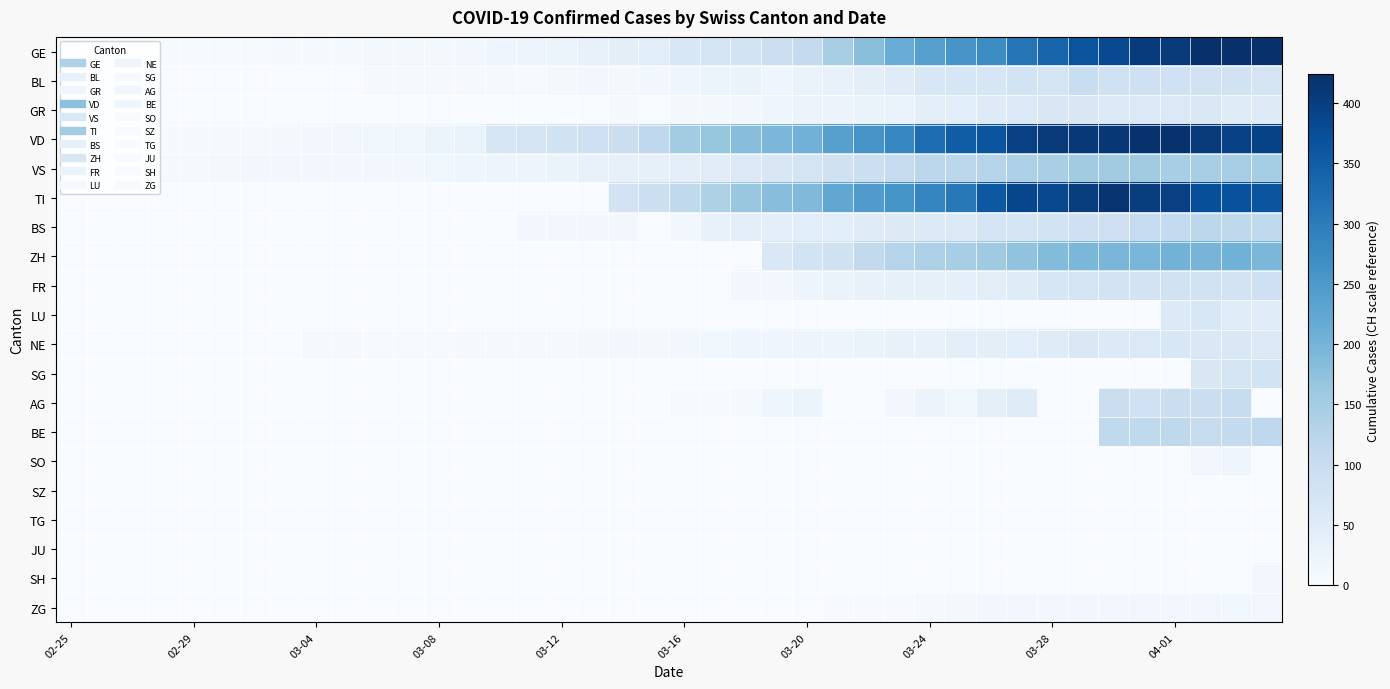

Which series has the widest spread of values?

GE